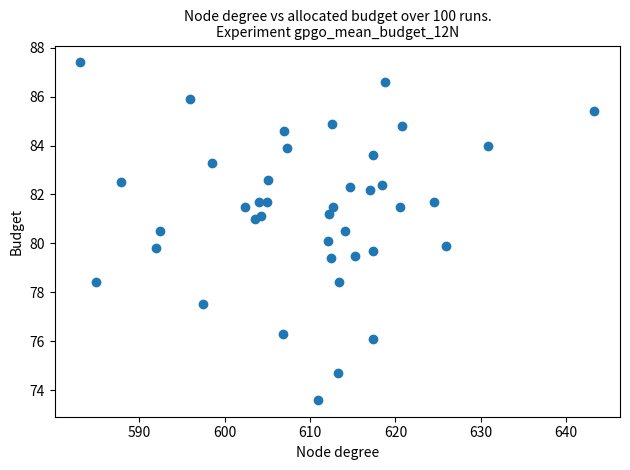

What is the range of X values (max minus min)?

60.2